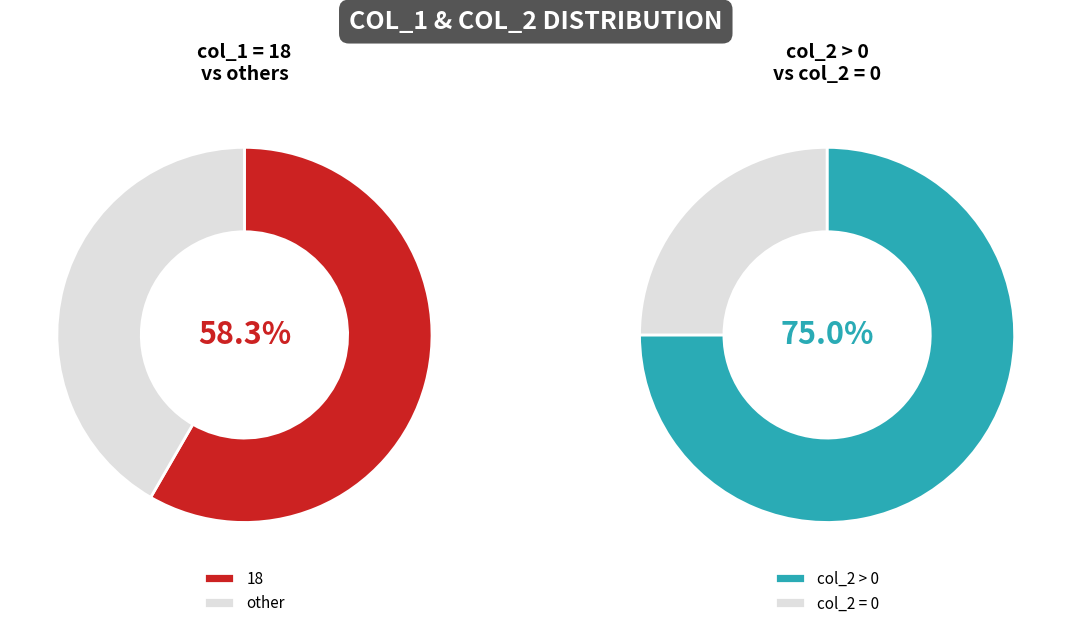

To the nearest percent, what is the combined percentage of 1 and 18?

67%